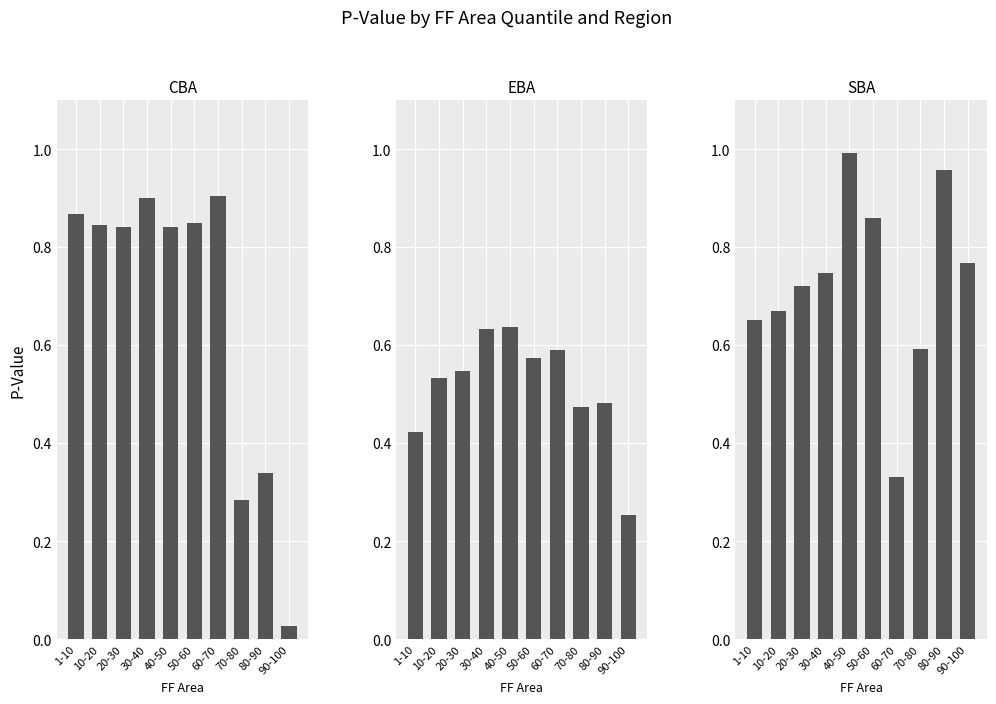

What is the spread (max minus min) of values at 70-80?

0.3